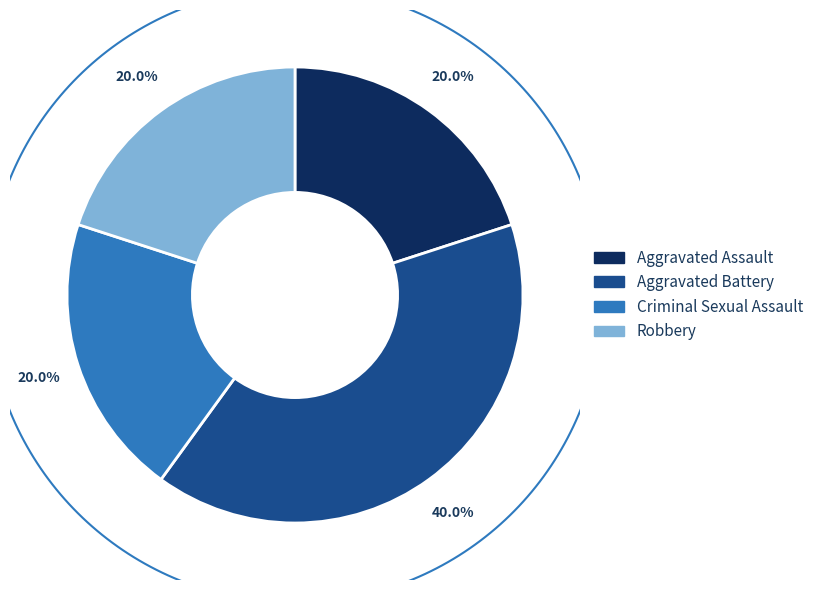

Which category has the biggest portion of the pie?

Aggravated Battery